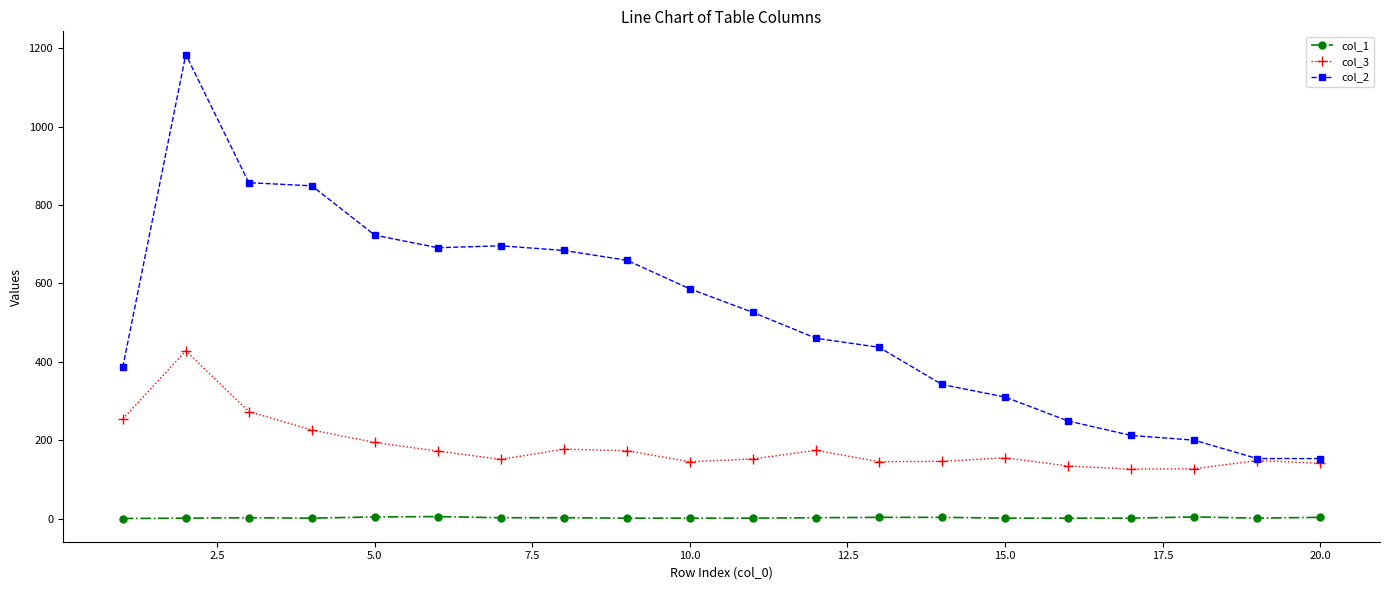

List the series in order of their peak value, highest first.

col_2, col_3, col_1